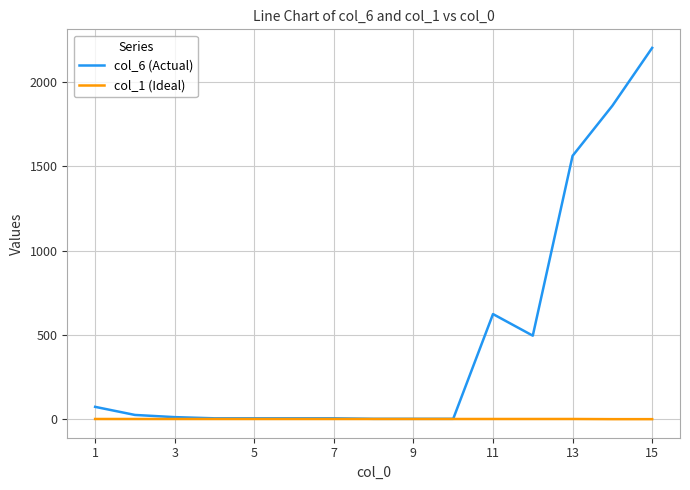

List the series in order of their peak value, lowest first.

col_1 (Ideal), col_6 (Actual)